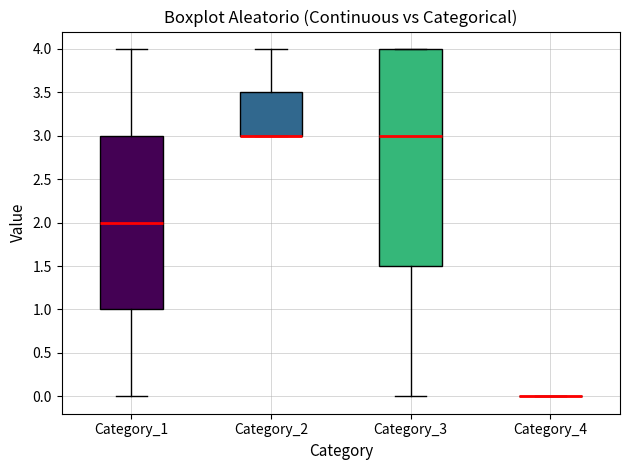

Reading left to right, transcribe this box plot: for each box, give where its median line is, the range the box spans, and where its two whiskers end, as read against the y-axis. The values are not printed on the chart, so give them approximately, as read against the axis.

Category_1: median 2.0, box 1.0 to 3.0, whiskers 0.0 to 4.0
Category_2: median 3.0 (drawn on the box's lower edge), box 3.0 to 3.5, whiskers 3.0 to 4.0
Category_3: median 3.0, box 1.5 to 4.0, whiskers 0.0 to 4.0
Category_4: box collapsed to a line at 0.0, whiskers 0.0 to 0.0